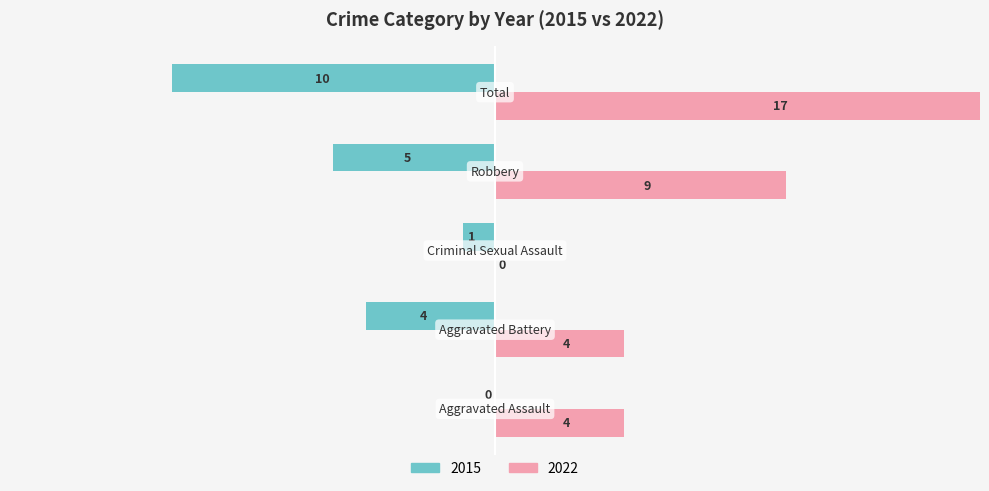

At which label is the value closest to -5?

Robbery